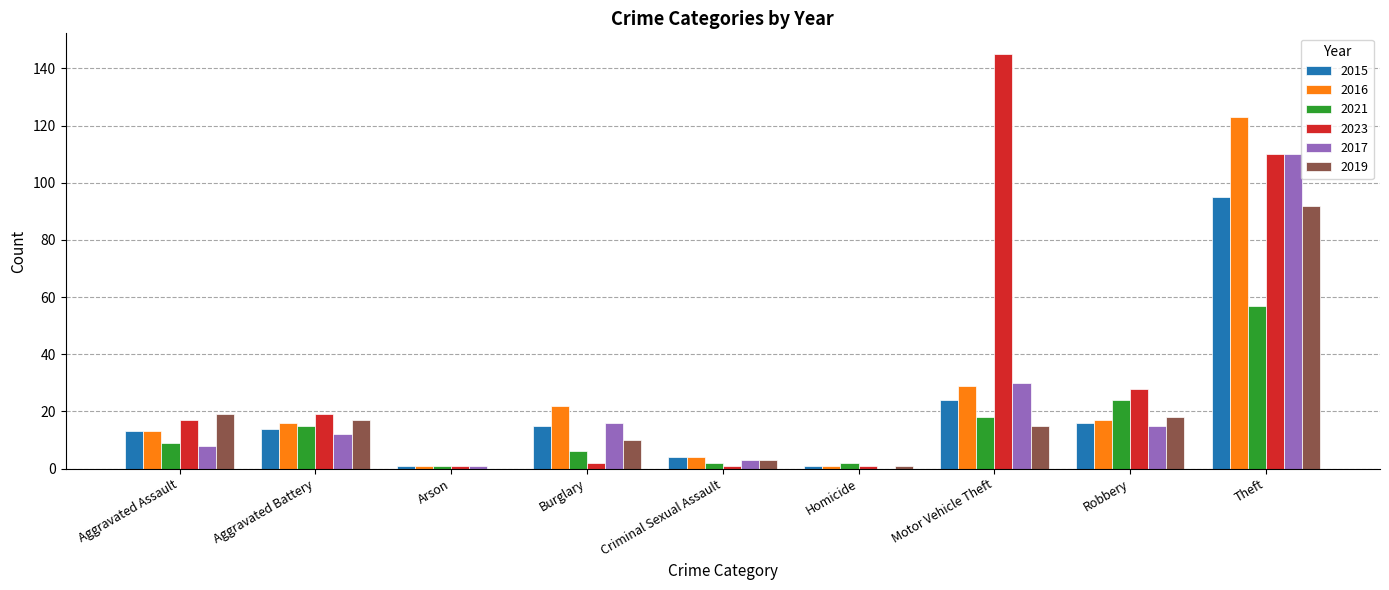

The value of 2019 at Criminal Sexual Assault is 3. True or false?

True